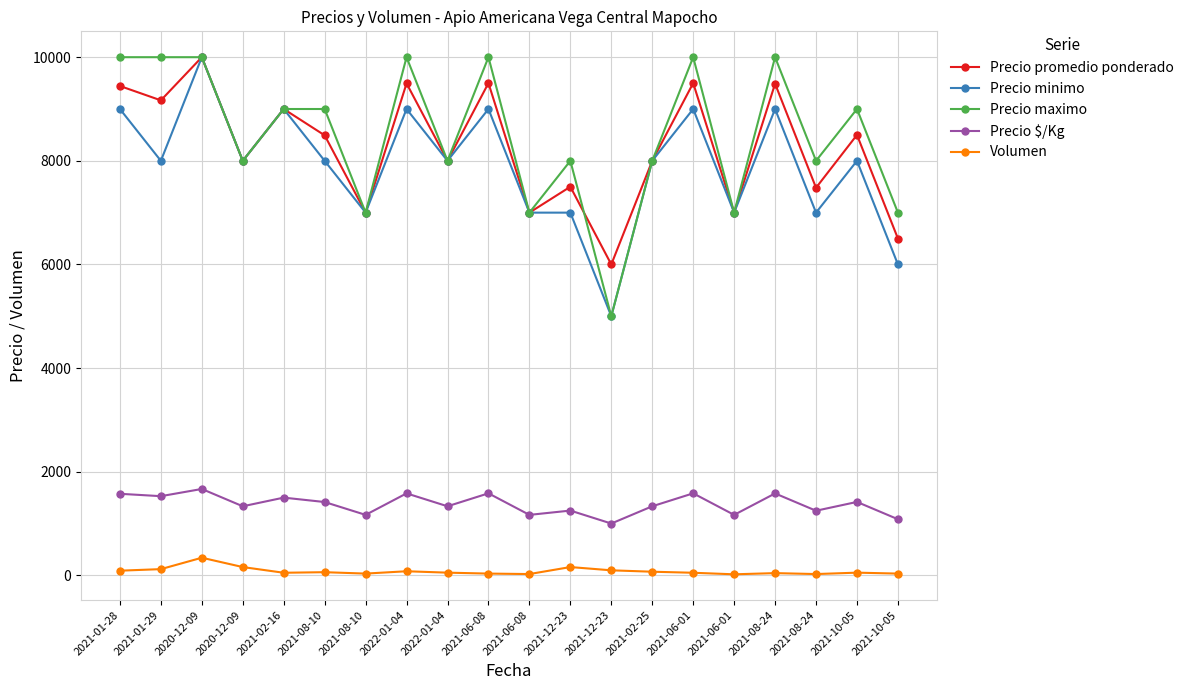

At 2020-12-09, list the series in order from largest to smallest.

Precio promedio ponderado, Precio minimo, Precio maximo, Precio $/Kg, Volumen